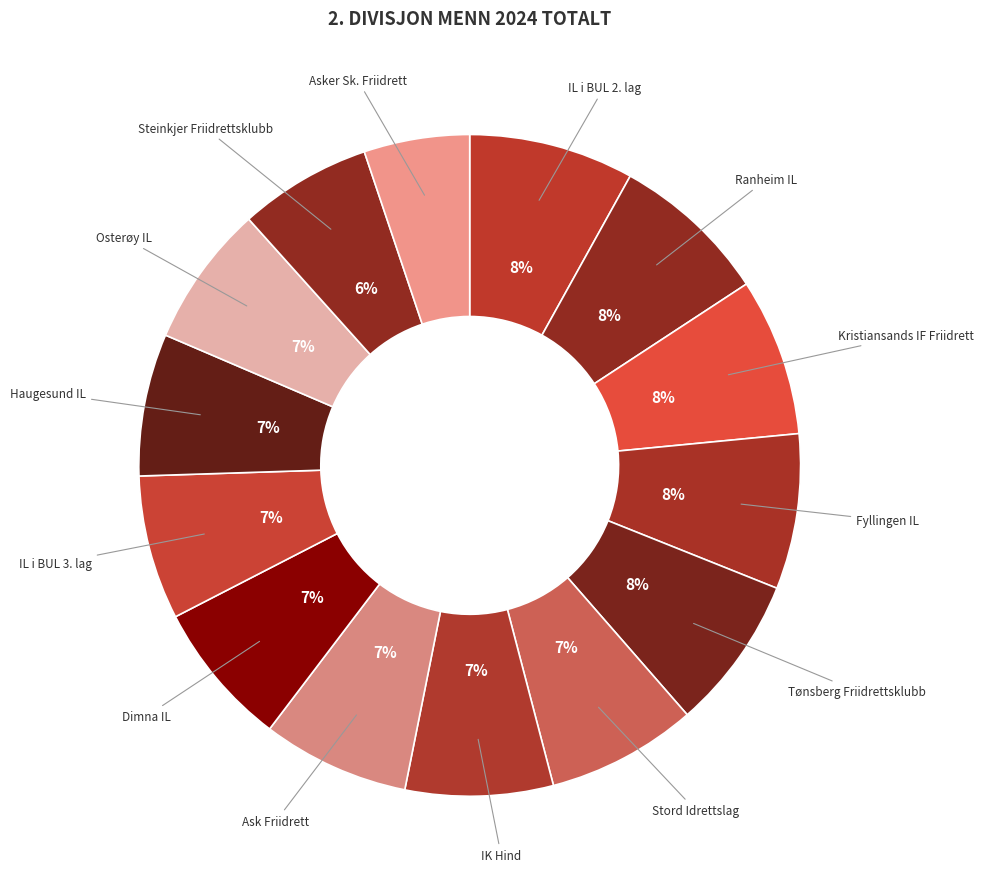

To the nearest percent, what is the combined percentage of Osterøy IL and Ranheim IL?

15%